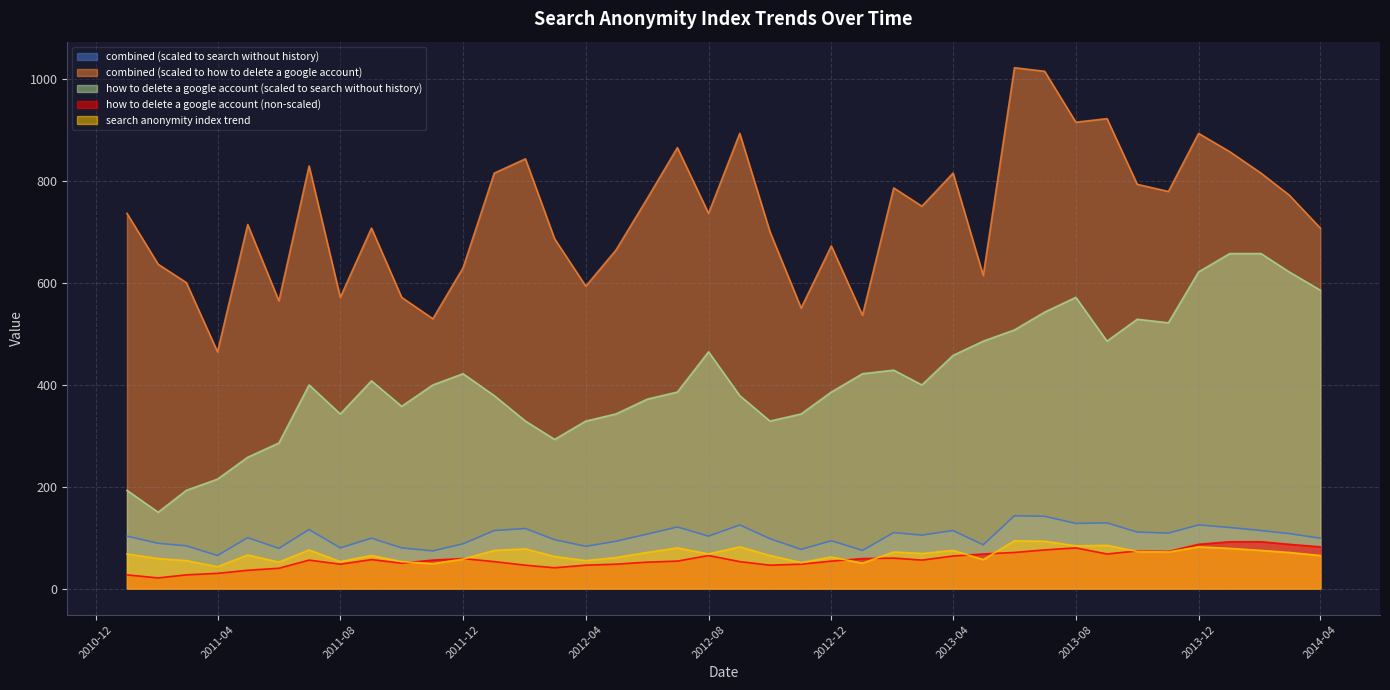

At how many categories does at least one series exceed 283?

40